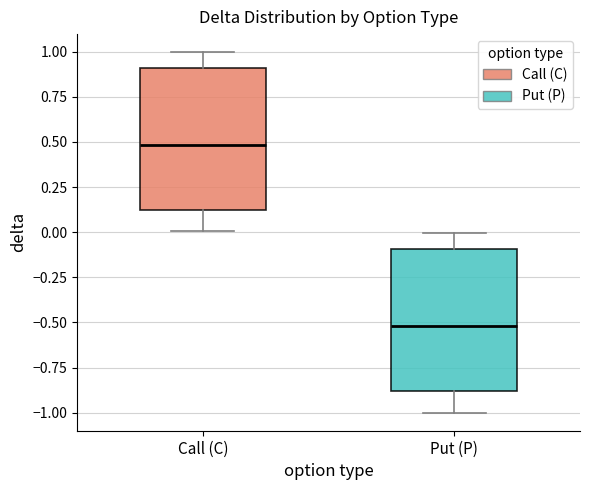

Reading left to right, transcribe this box plot: for each box, give where its median line is, the range the box spans, and where its two whiskers end, as read against the y-axis. The values are not printed on the chart, so give them approximately, as read against the axis.

Call (C): median 0.5, box 0.1 to 0.9, whiskers 0.0 to 1.0
Put (P): median -0.5, box -0.9 to -0.1, whiskers -1.0 to 0.0